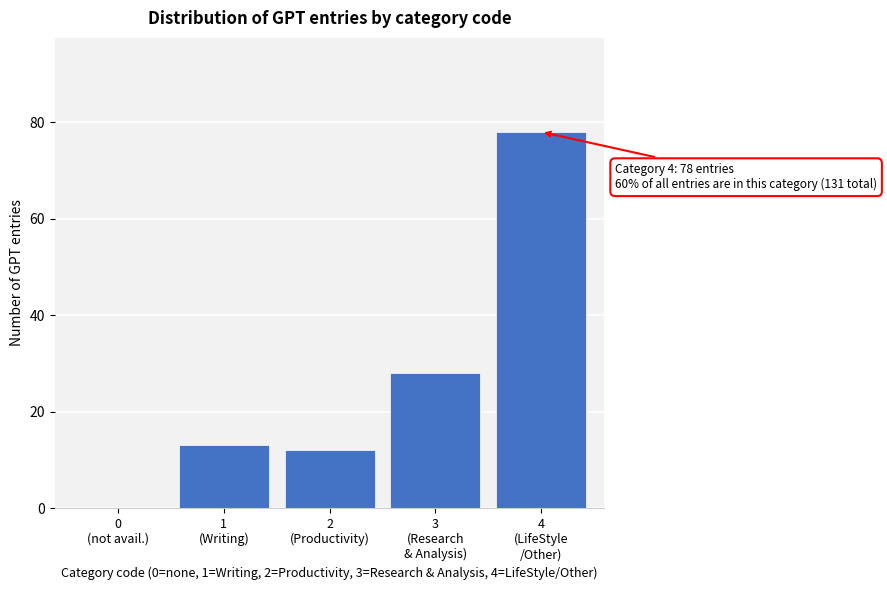

What is the greatest value displayed?

78